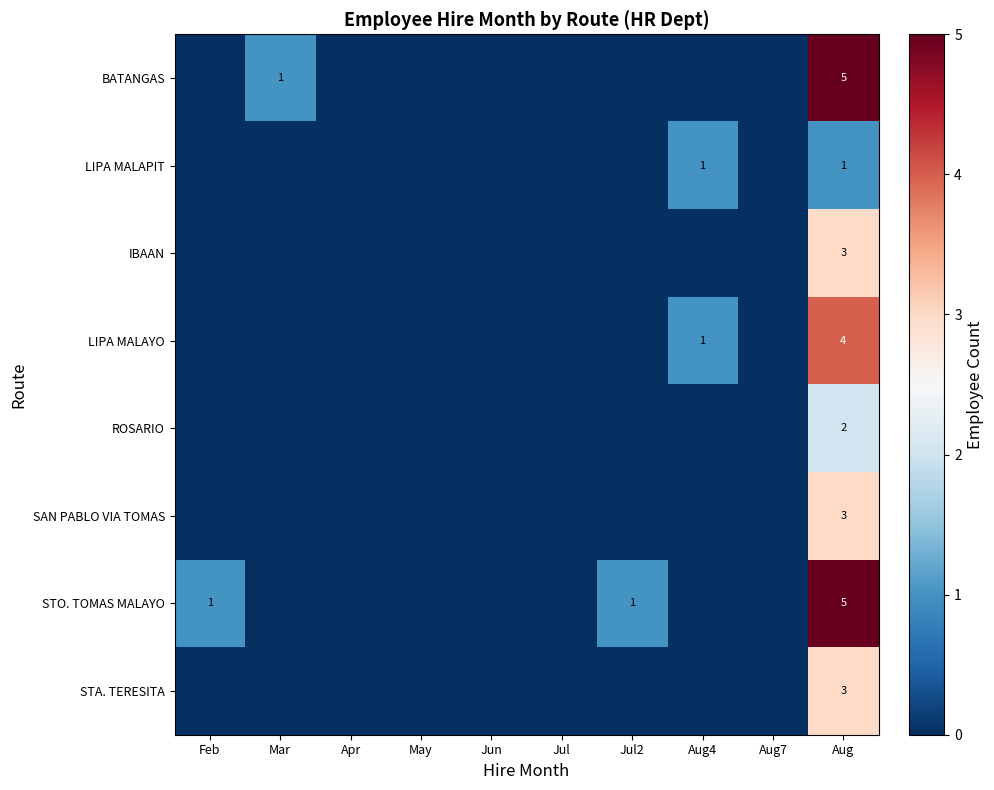

What is the difference between the highest and lowest values at Aug?

4